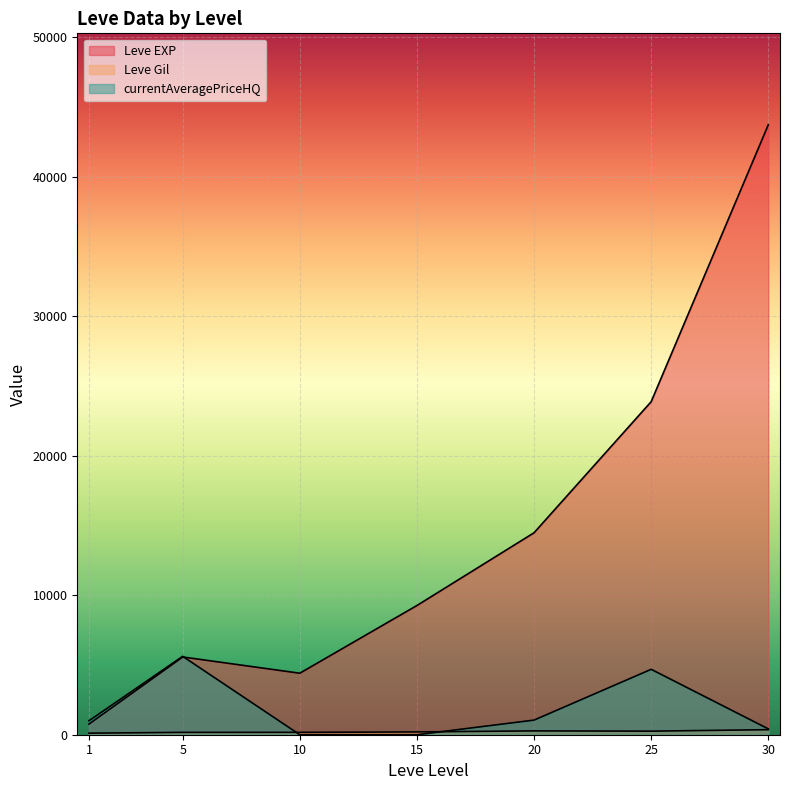

Which label corresponds to the largest value in the chart?

30